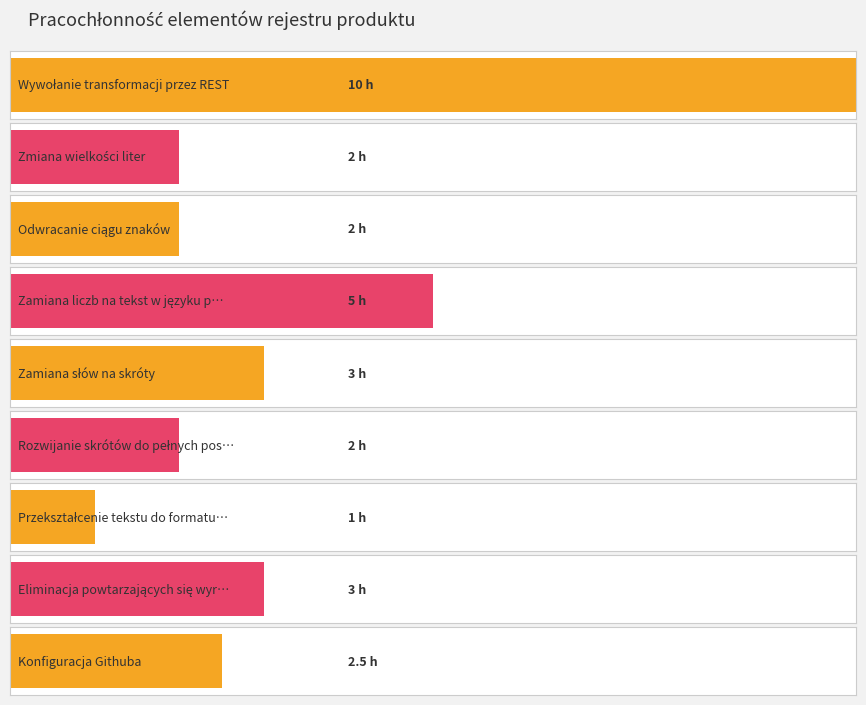

How many bars are there in total?

9